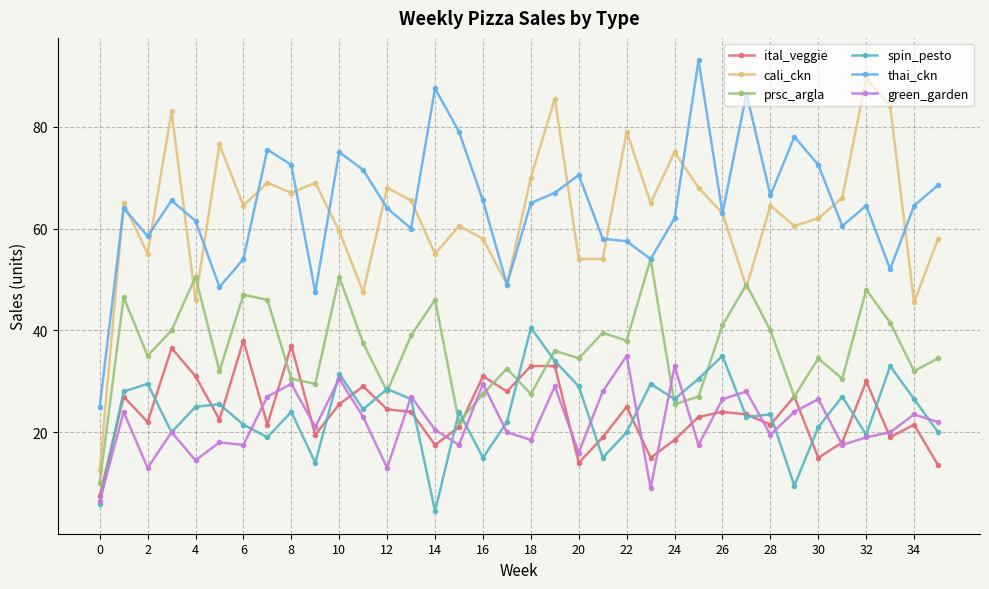

What is the maximum value for spin_pesto?

40.5